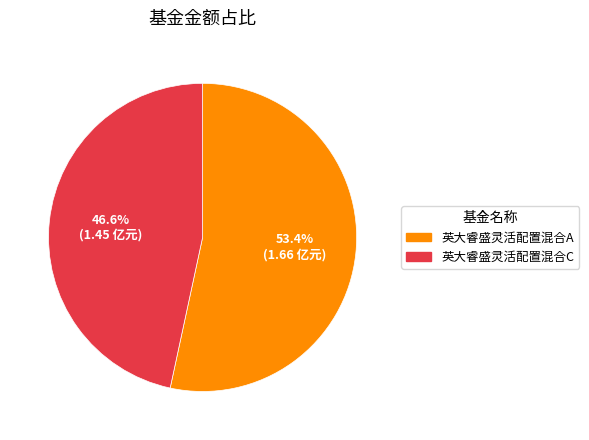

Which has a higher value, 英大睿盛灵活配置混合C or 英大睿盛灵活配置混合A?

英大睿盛灵活配置混合A